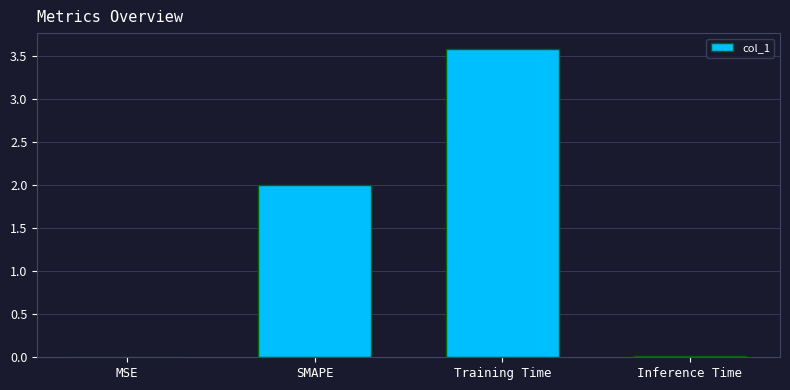

Which has a higher value, SMAPE or Inference Time?

SMAPE